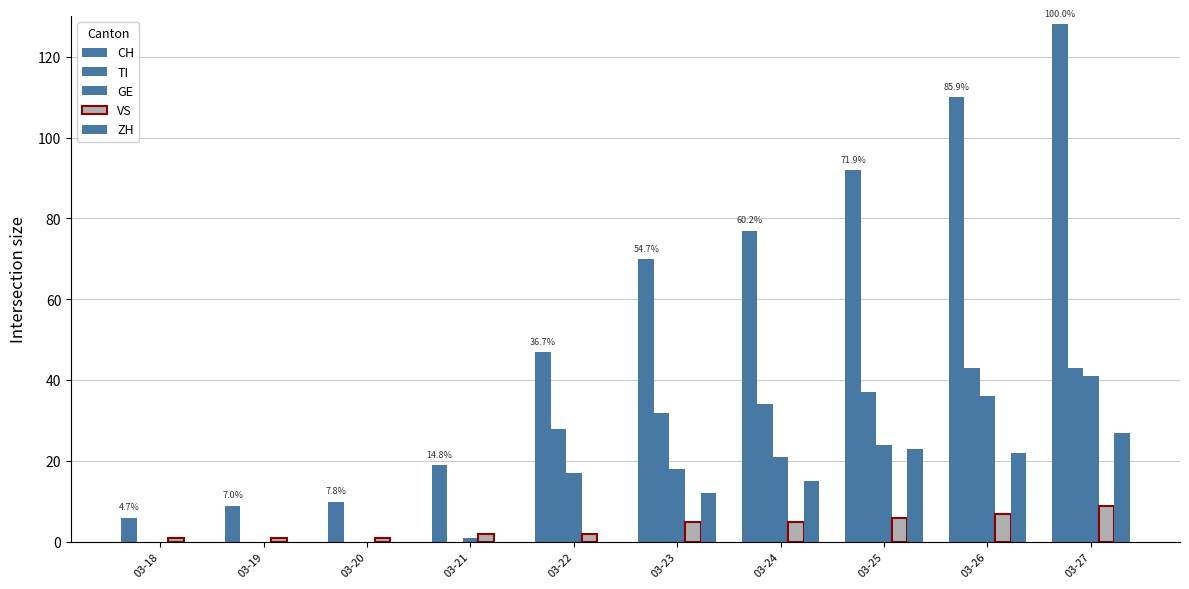

The VS series shows 1 at 03-22. True or false?

False